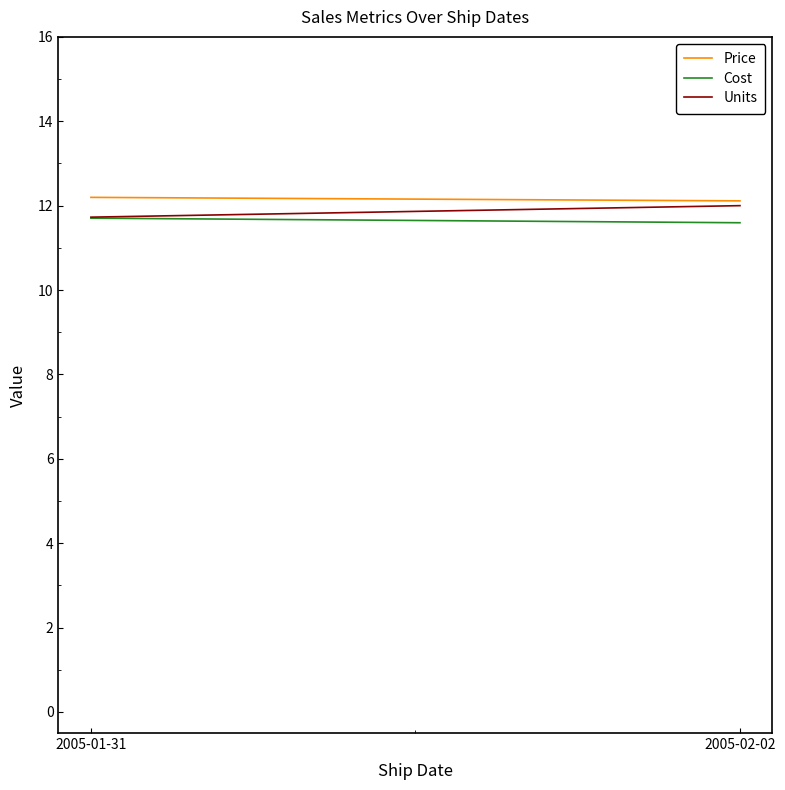

How many Cost values are between 11 and 12?

2